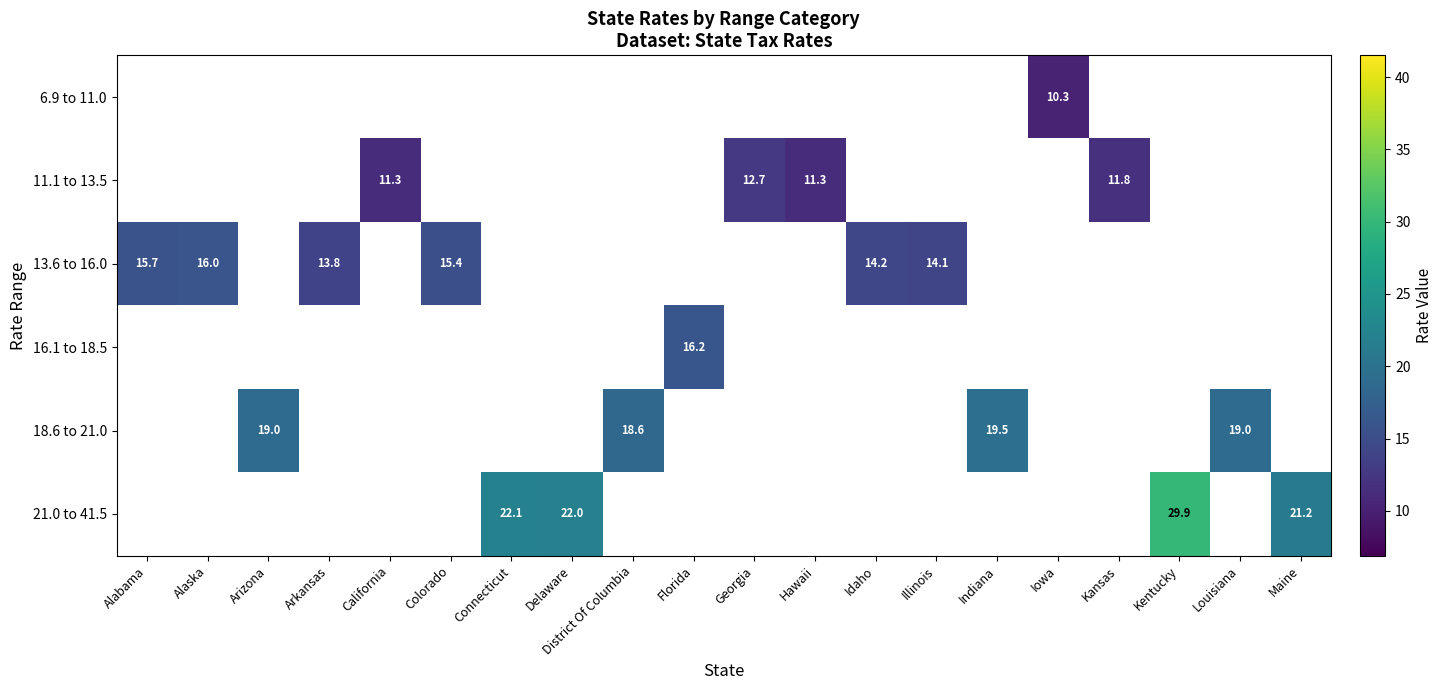

True or false: 21.0 to 41.5 has a value of 13.7 at Connecticut.

False